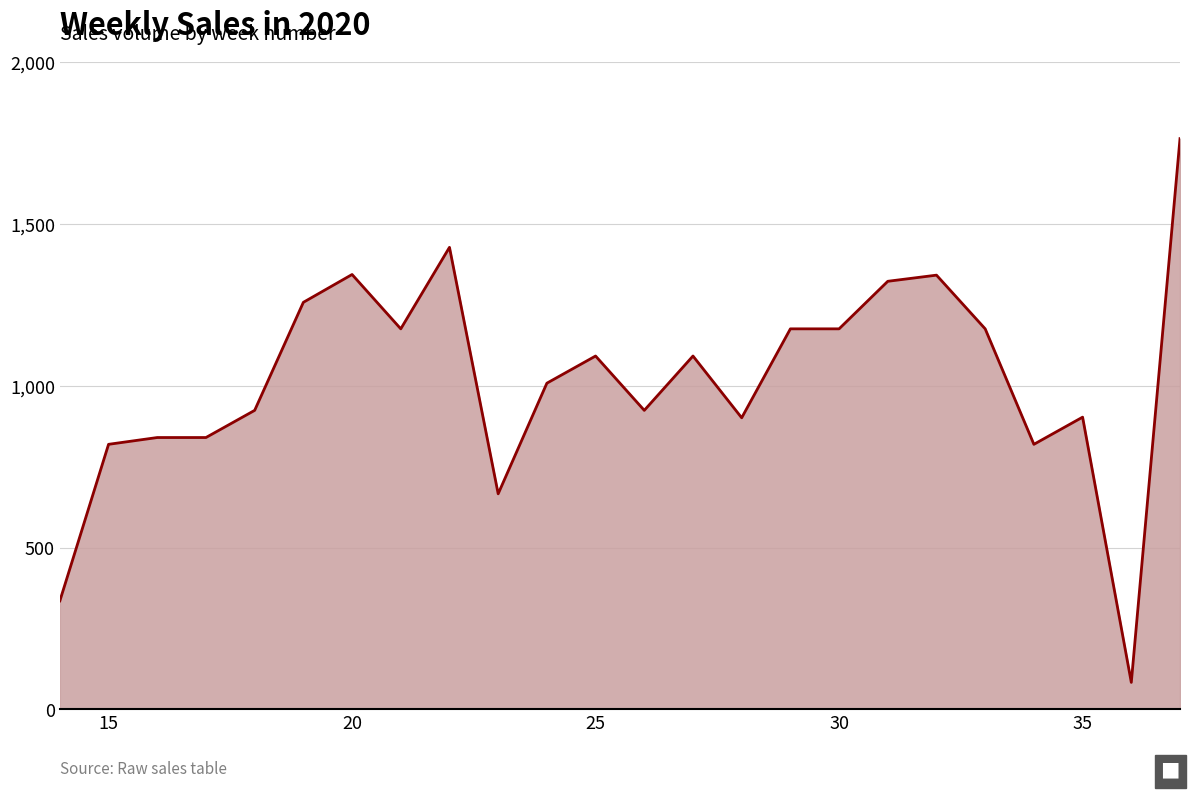

What is the difference between the maximum and minimum values?

1681